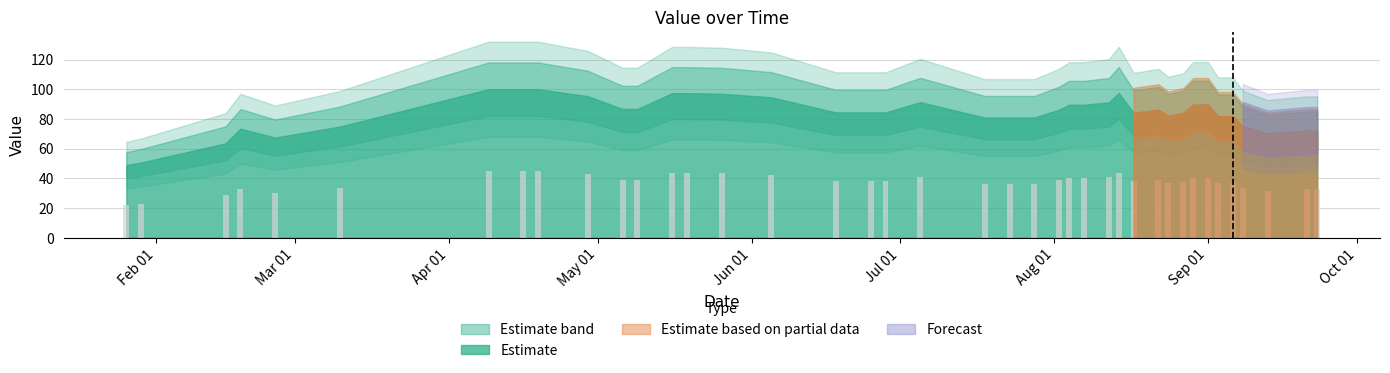

What is the difference between the maximum and minimum values?

23.0